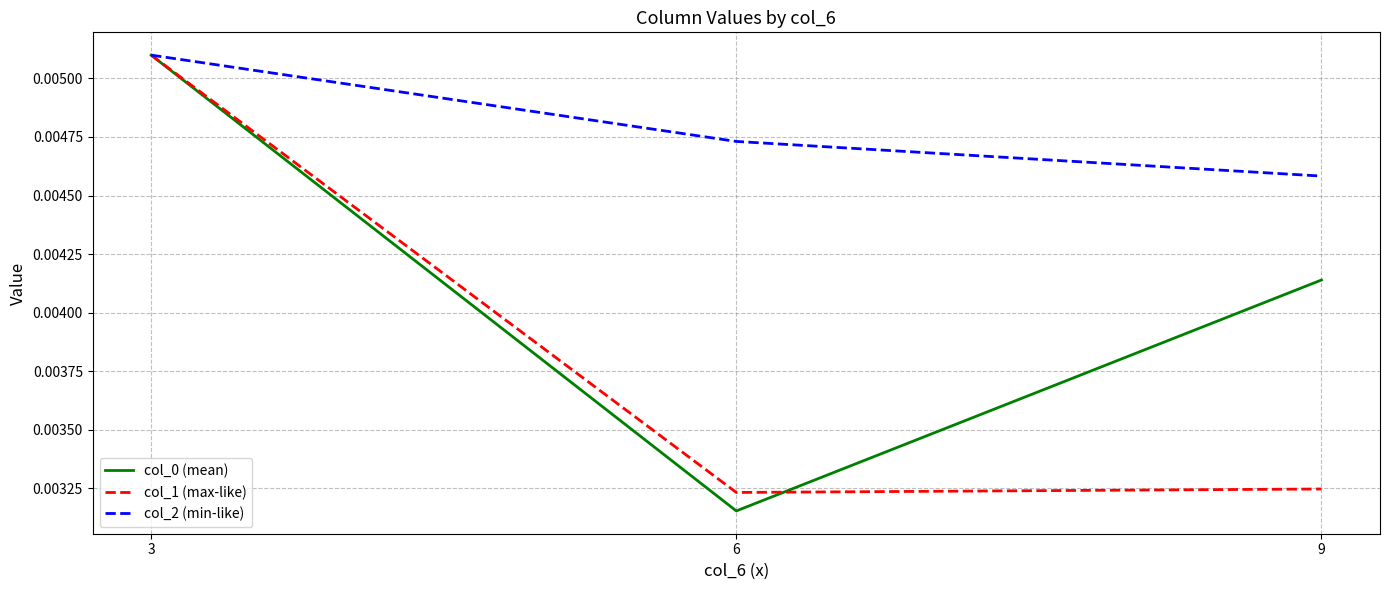

List the labels in order of col_2 (min-like) value, smallest first.

9, 6, 3